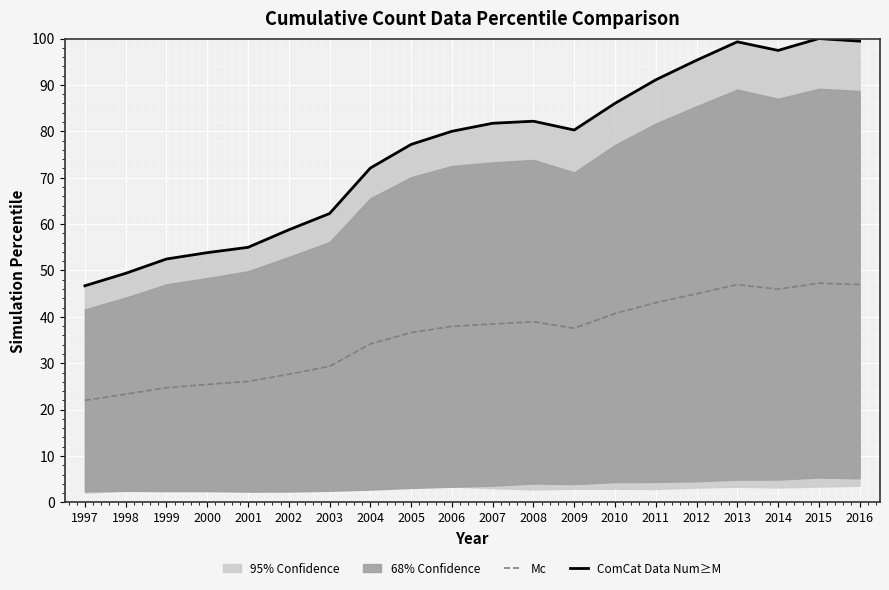

Between 2012 and 1999, which is larger?

2012